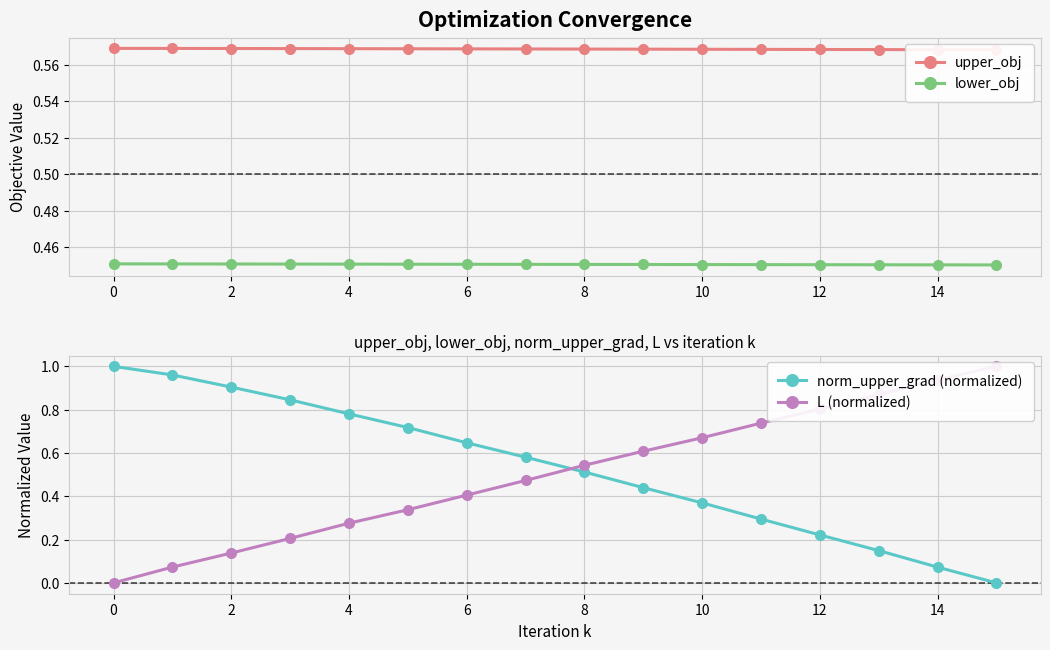

Count the lower_obj values in the range 0 to 1.

16